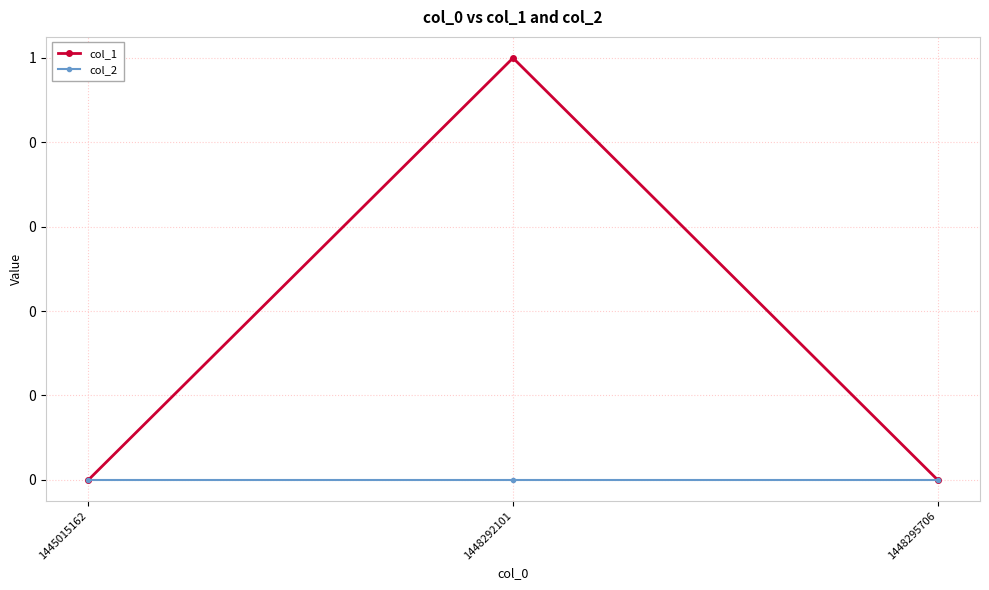

Is it true that col_1 equals 0 at 1445015162?

True